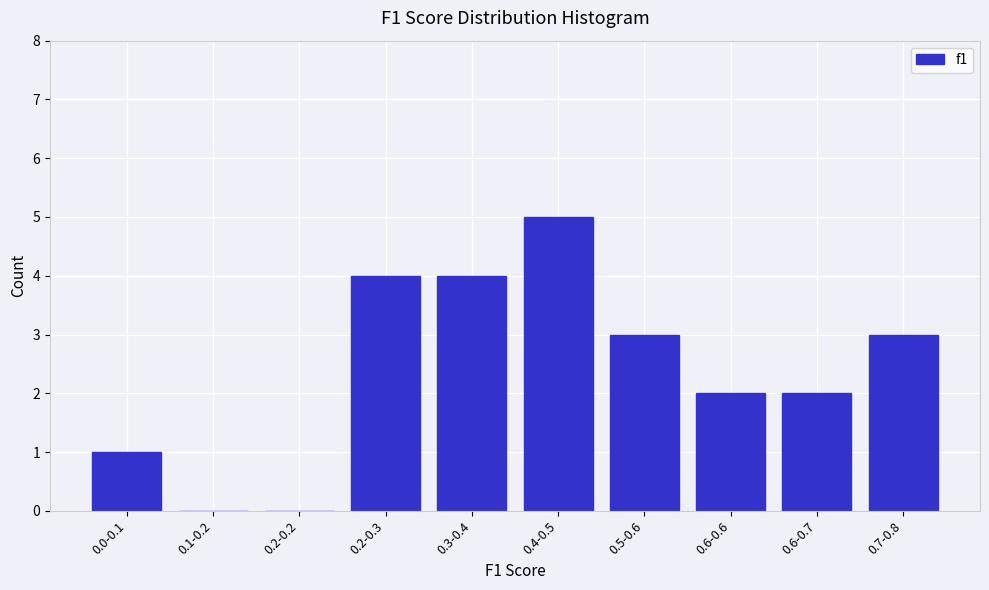

Reading left to right, extract all data points from this chart.

0.0-0.1=1	0.1-0.2=0	0.2-0.2=0	0.2-0.3=4	0.3-0.4=4	0.4-0.5=5	0.5-0.6=3	0.6-0.6=2	0.6-0.7=2	0.7-0.8=3